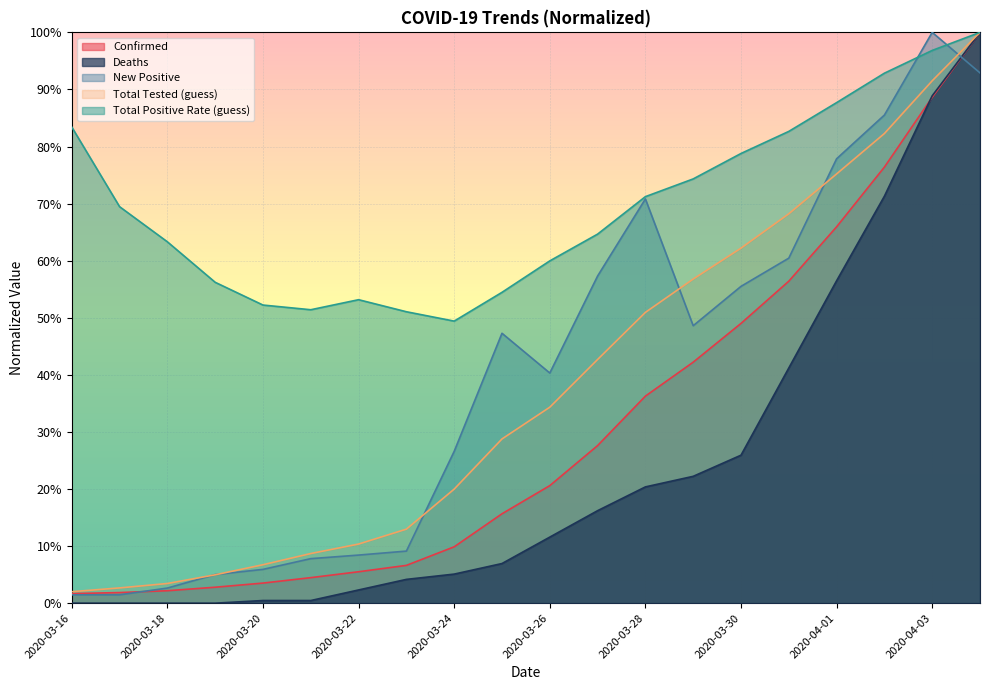

Reading left to right, transcribe all the data shown in this chart.

Total Tested (guess): 2020-03-16=0.0	2020-03-17=0.0	2020-03-18=0.0	2020-03-19=0.0	2020-03-20=0.1	2020-03-21=0.1	2020-03-22=0.1	2020-03-23=0.1	2020-03-24=0.2	2020-03-25=0.3	2020-03-26=0.3	2020-03-27=0.4	2020-03-28=0.5	2020-03-29=0.6	2020-03-30=0.6	2020-03-31=0.7	2020-04-01=0.8	2020-04-02=0.8	2020-04-03=0.9	2020-04-04=1.0
Total Positive Rate (guess): 2020-03-16=0.8	2020-03-17=0.7	2020-03-18=0.6	2020-03-19=0.6	2020-03-20=0.5	2020-03-21=0.5	2020-03-22=0.5	2020-03-23=0.5	2020-03-24=0.5	2020-03-25=0.5	2020-03-26=0.6	2020-03-27=0.6	2020-03-28=0.7	2020-03-29=0.7	2020-03-30=0.8	2020-03-31=0.8	2020-04-01=0.9	2020-04-02=0.9	2020-04-03=1.0	2020-04-04=1.0
New Positive: 2020-03-16=0.0	2020-03-17=0.0	2020-03-18=0.0	2020-03-19=0.1	2020-03-20=0.1	2020-03-21=0.1	2020-03-22=0.1	2020-03-23=0.1	2020-03-24=0.3	2020-03-25=0.5	2020-03-26=0.4	2020-03-27=0.6	2020-03-28=0.7	2020-03-29=0.5	2020-03-30=0.6	2020-03-31=0.6	2020-04-01=0.8	2020-04-02=0.9	2020-04-03=1.0	2020-04-04=0.9
Confirmed: 2020-03-16=0.0	2020-03-17=0.0	2020-03-18=0.0	2020-03-19=0.0	2020-03-20=0.0	2020-03-21=0.0	2020-03-22=0.1	2020-03-23=0.1	2020-03-24=0.1	2020-03-25=0.2	2020-03-26=0.2	2020-03-27=0.3	2020-03-28=0.4	2020-03-29=0.4	2020-03-30=0.5	2020-03-31=0.6	2020-04-01=0.7	2020-04-02=0.8	2020-04-03=0.9	2020-04-04=1.0
Deaths: 2020-03-16=0.0	2020-03-17=0.0	2020-03-18=0.0	2020-03-19=0.0	2020-03-20=0.0	2020-03-21=0.0	2020-03-22=0.0	2020-03-23=0.0	2020-03-24=0.1	2020-03-25=0.1	2020-03-26=0.1	2020-03-27=0.2	2020-03-28=0.2	2020-03-29=0.2	2020-03-30=0.3	2020-03-31=0.4	2020-04-01=0.6	2020-04-02=0.7	2020-04-03=0.9	2020-04-04=1.0